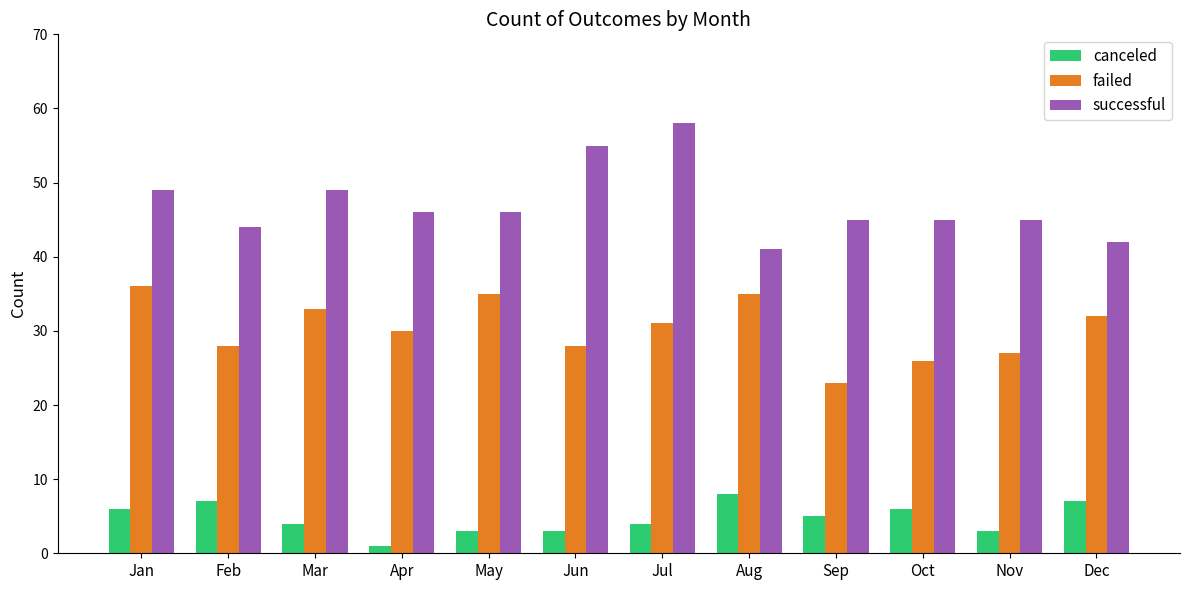

What are all the series names shown in the legend?

canceled, failed, successful